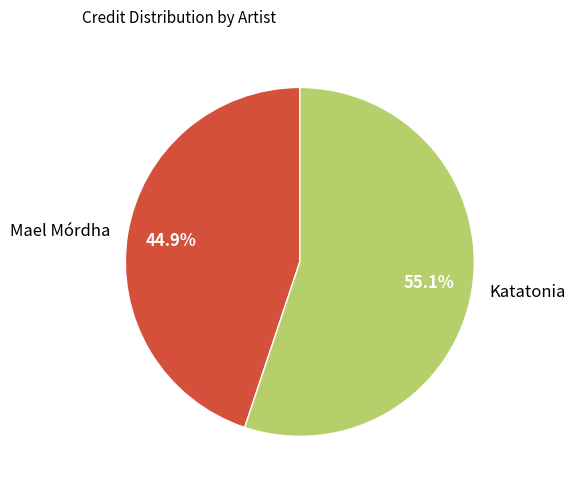

Which category accounts for the majority?

Katatonia